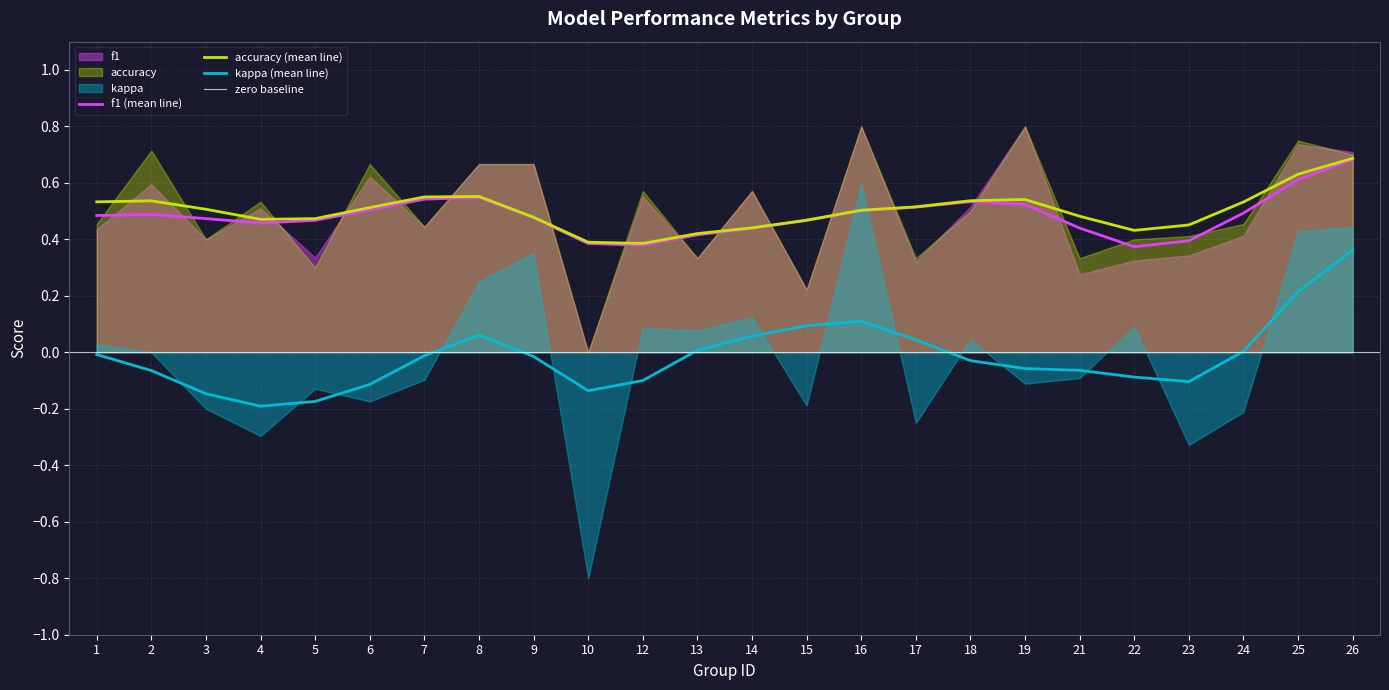

Which has a higher value, 5 or 16?

16